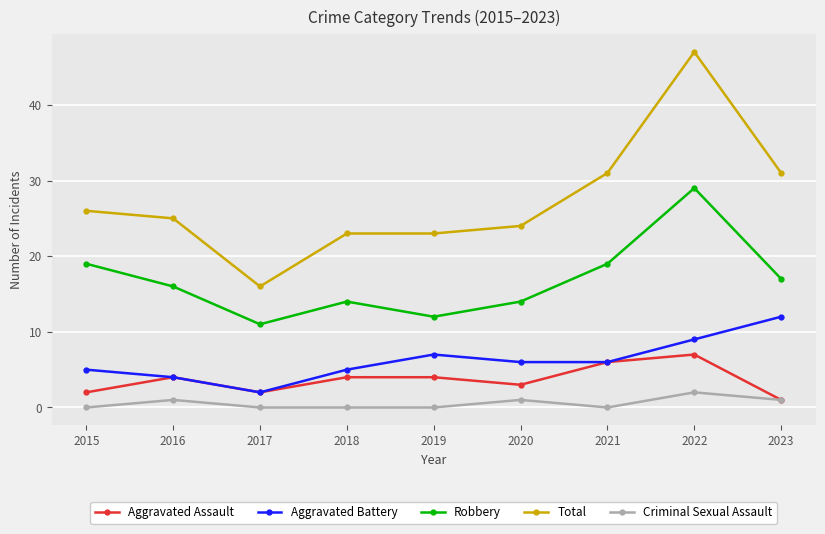

At which label does Total first exceed 25?

2015